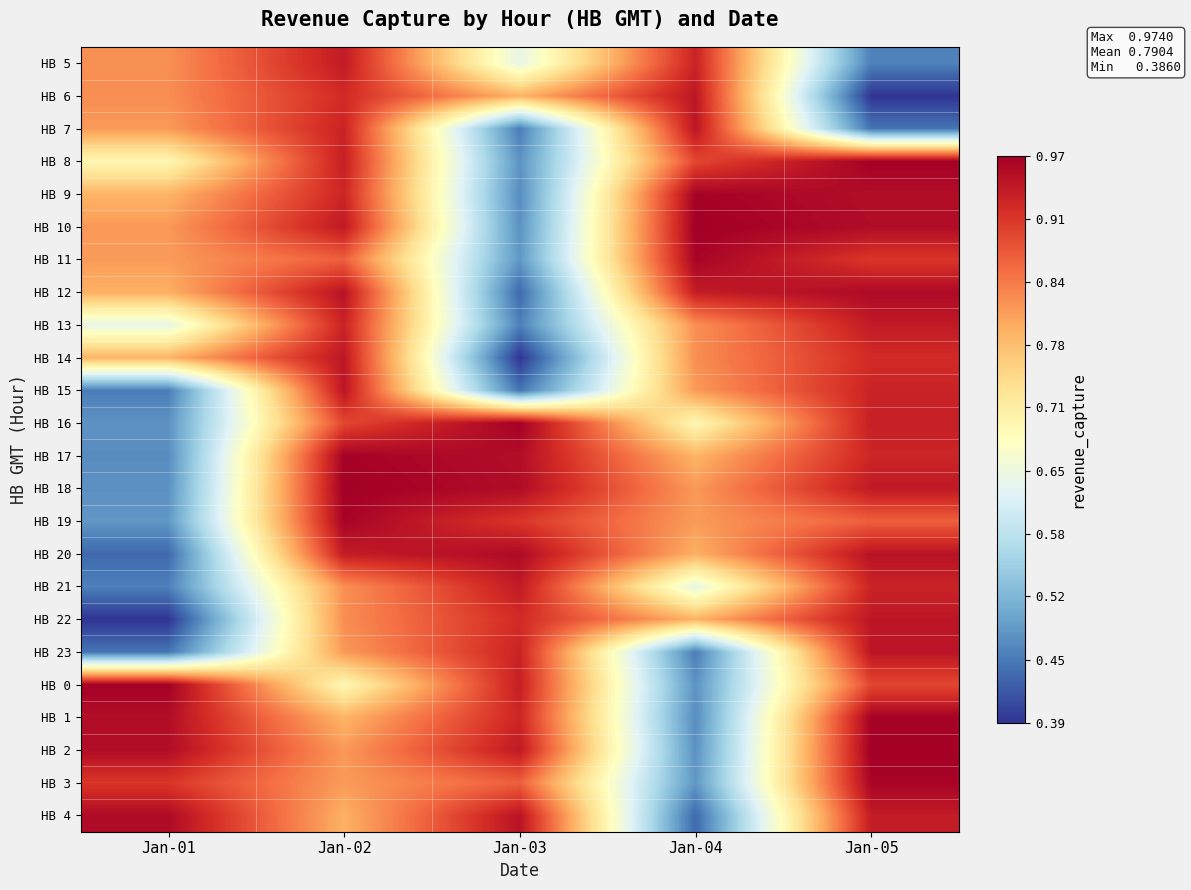

What is the smallest value displayed?

0.4